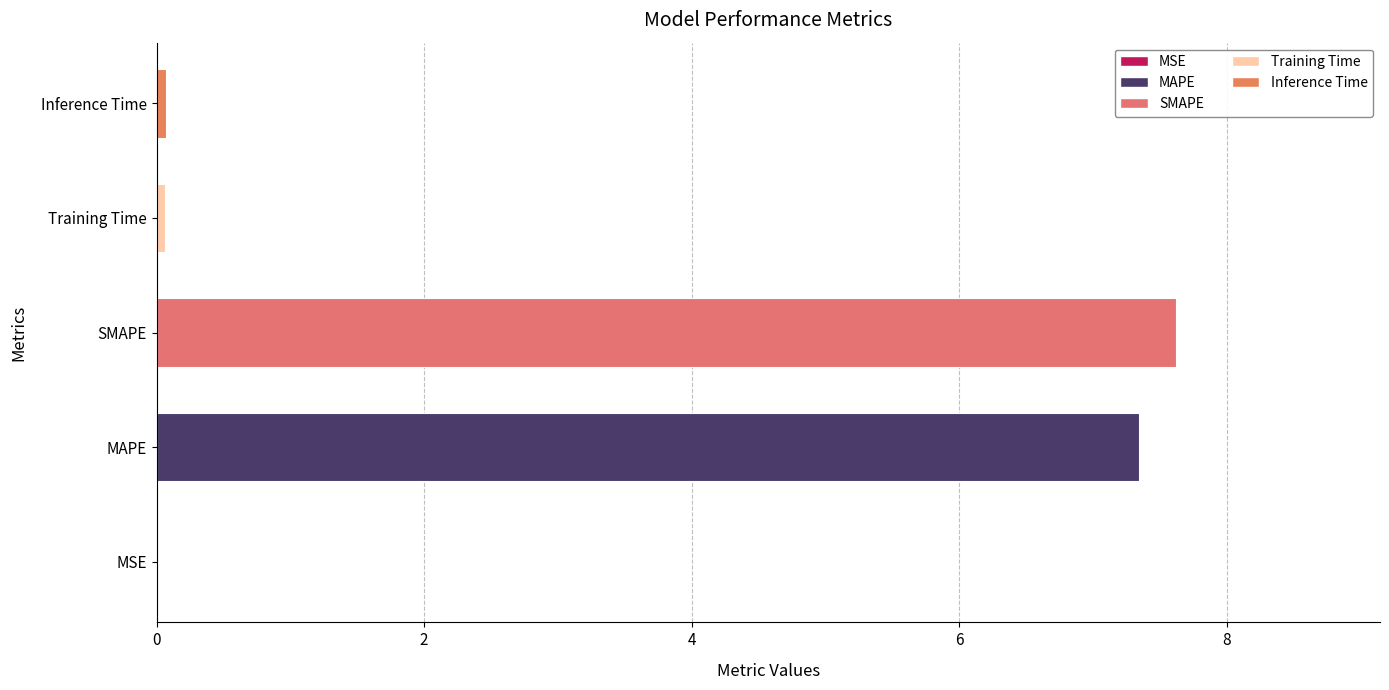

What is the sum of all values?

15.1